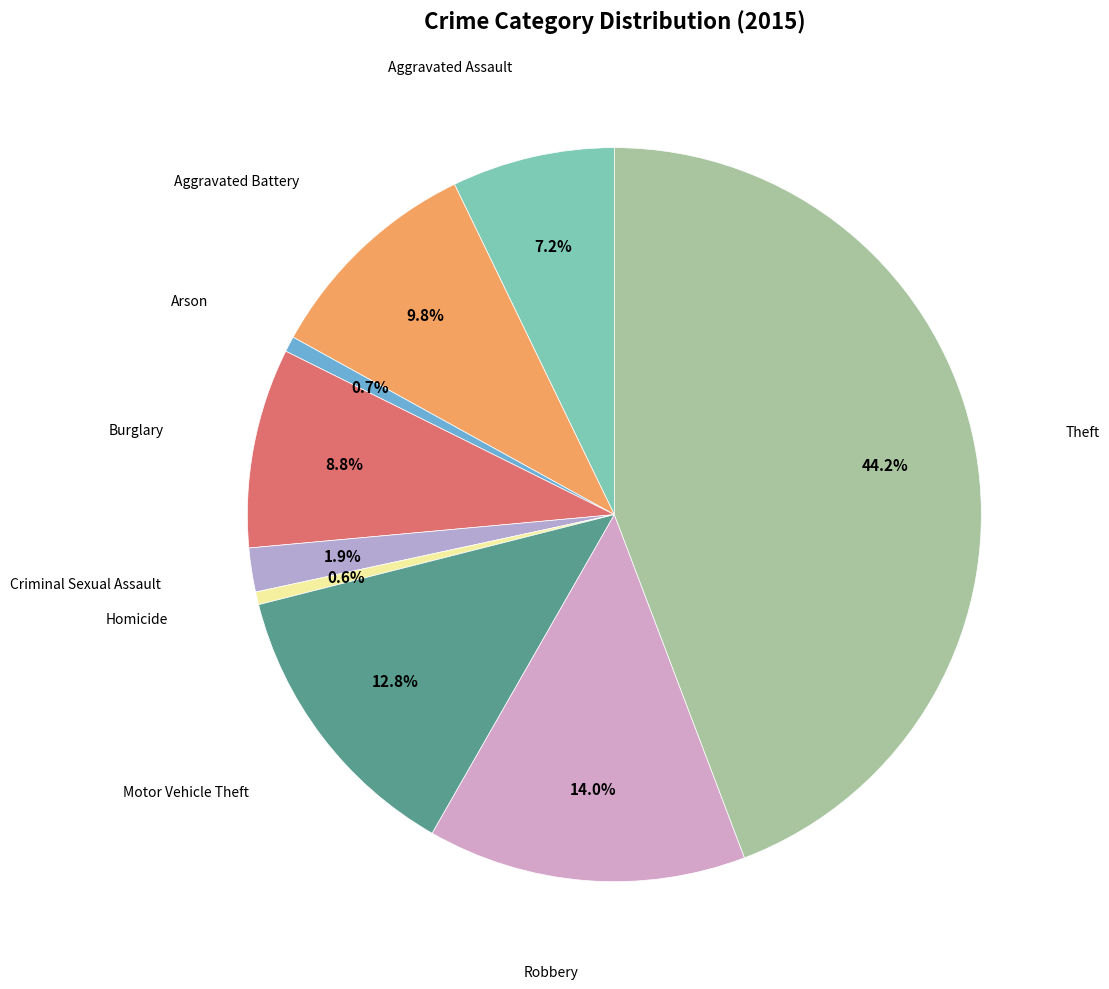

Which category has the smallest portion of the pie?

Homicide